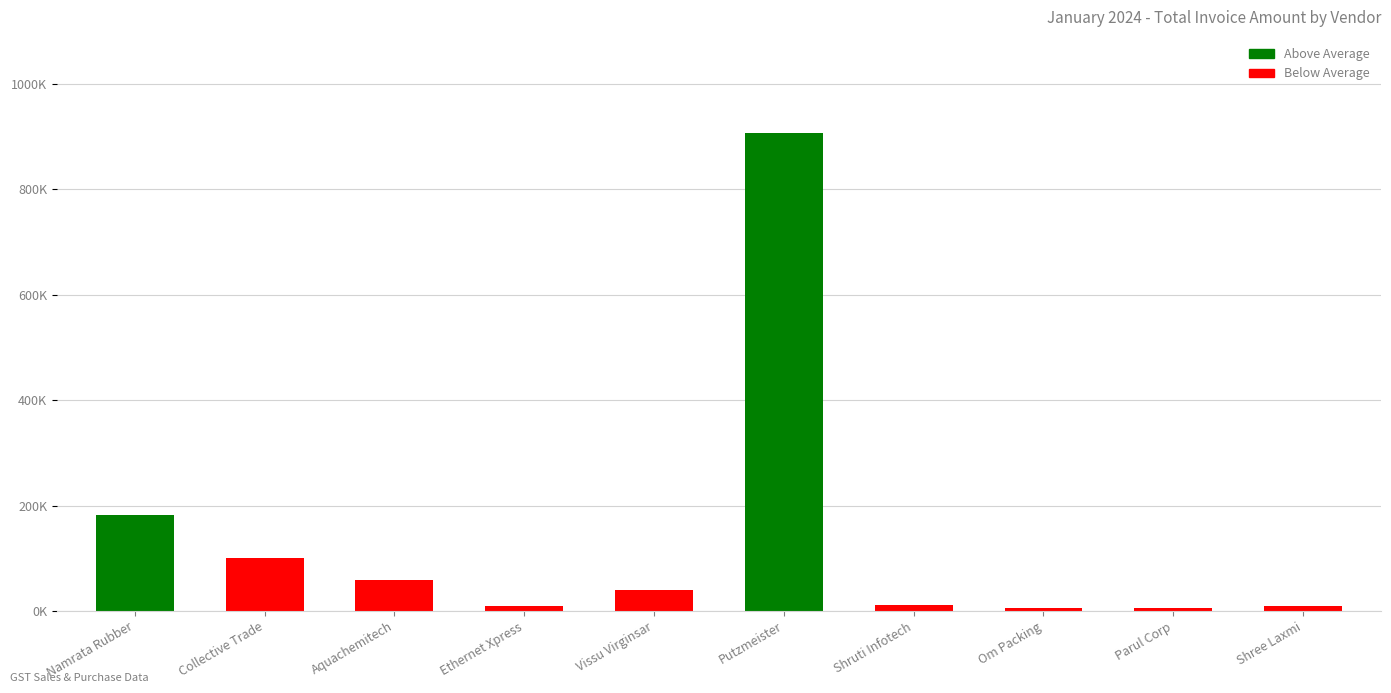

Does the chart contain any negative values?

No